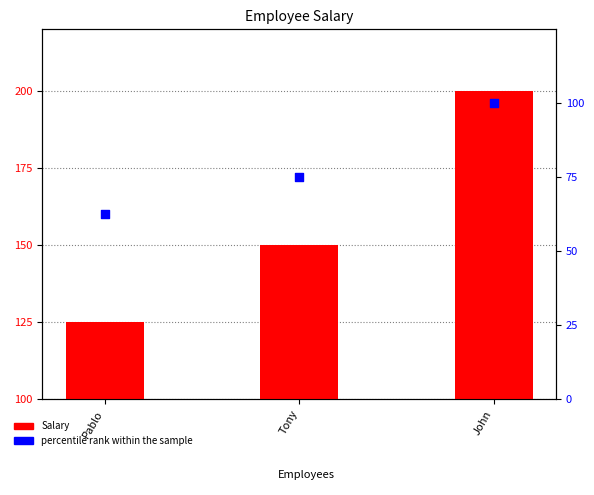

Which series contains the highest Y value?

Salary